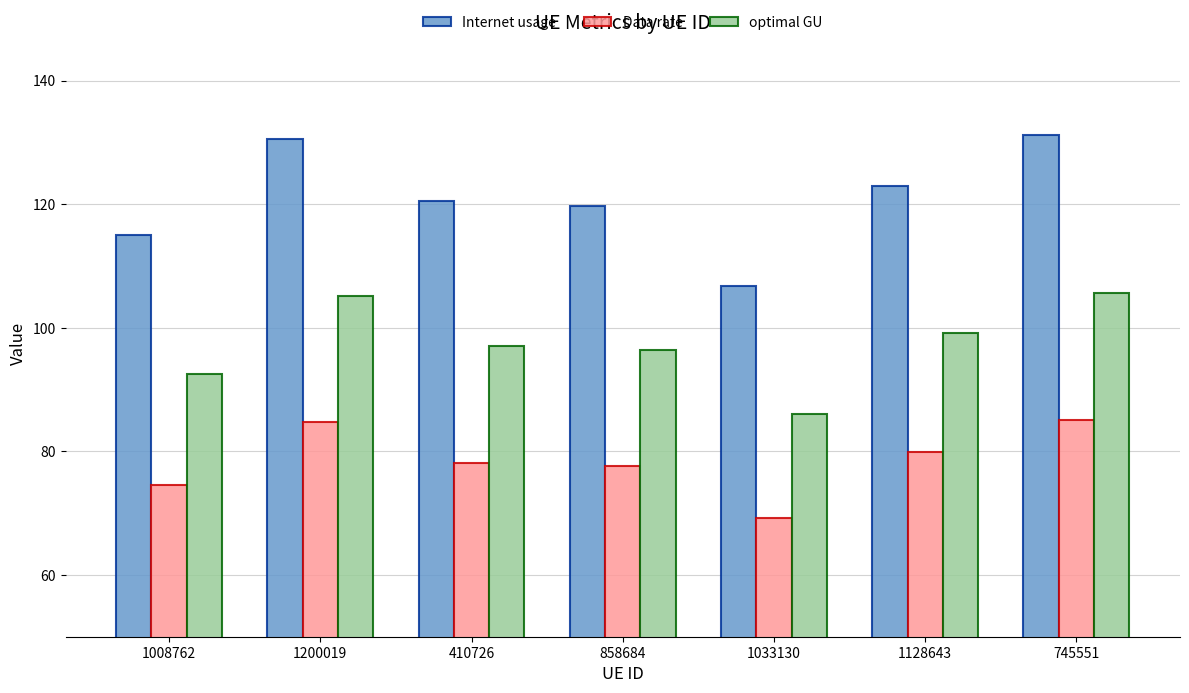

Does the chart contain stacked bars?

No